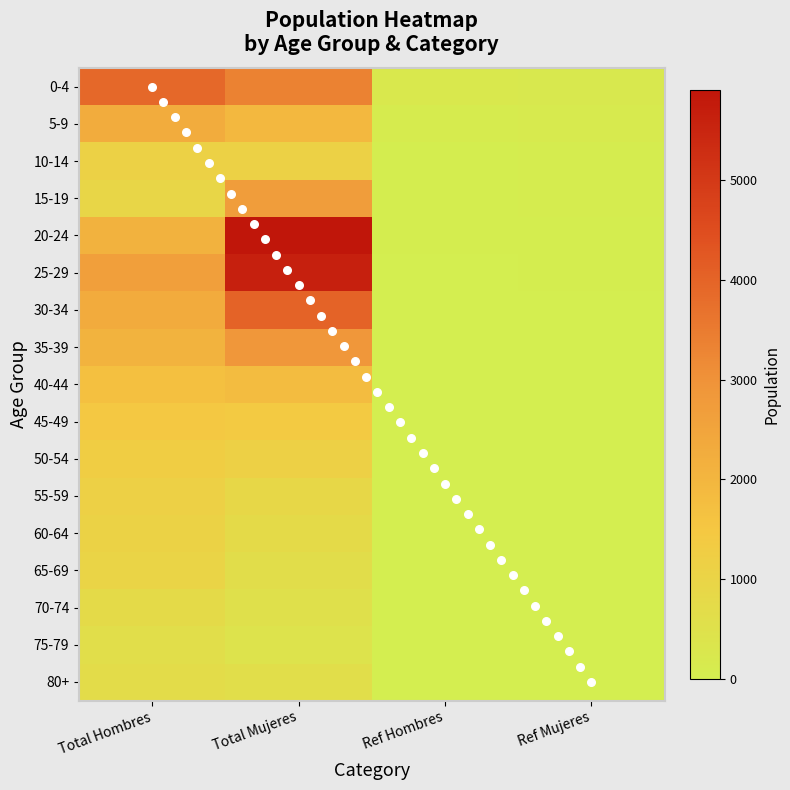

Which series has the widest spread of values?

20-24